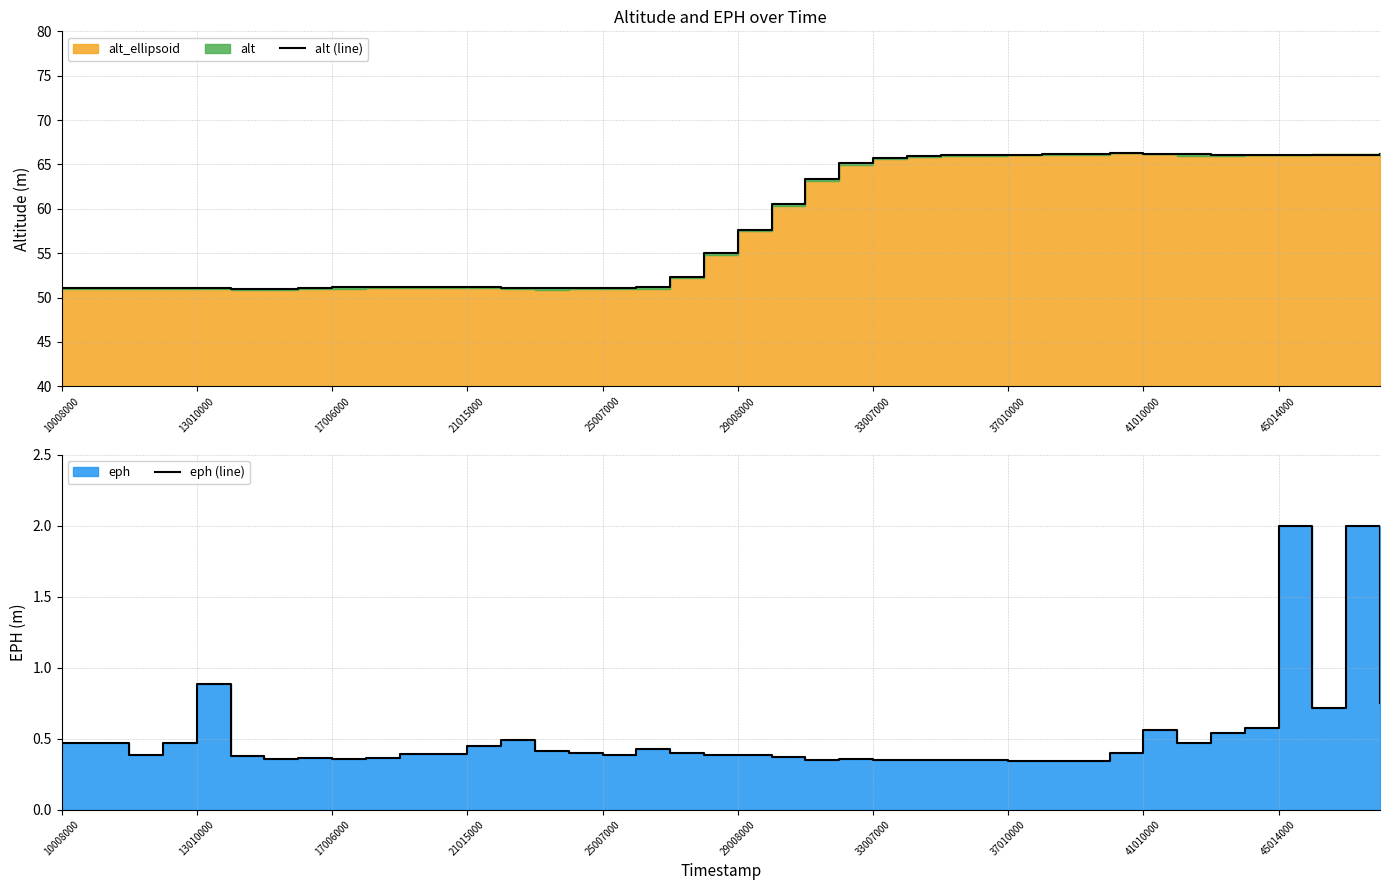

Is the value of alt (line) at 25 greater than the value of eph (line) at 13?

Yes